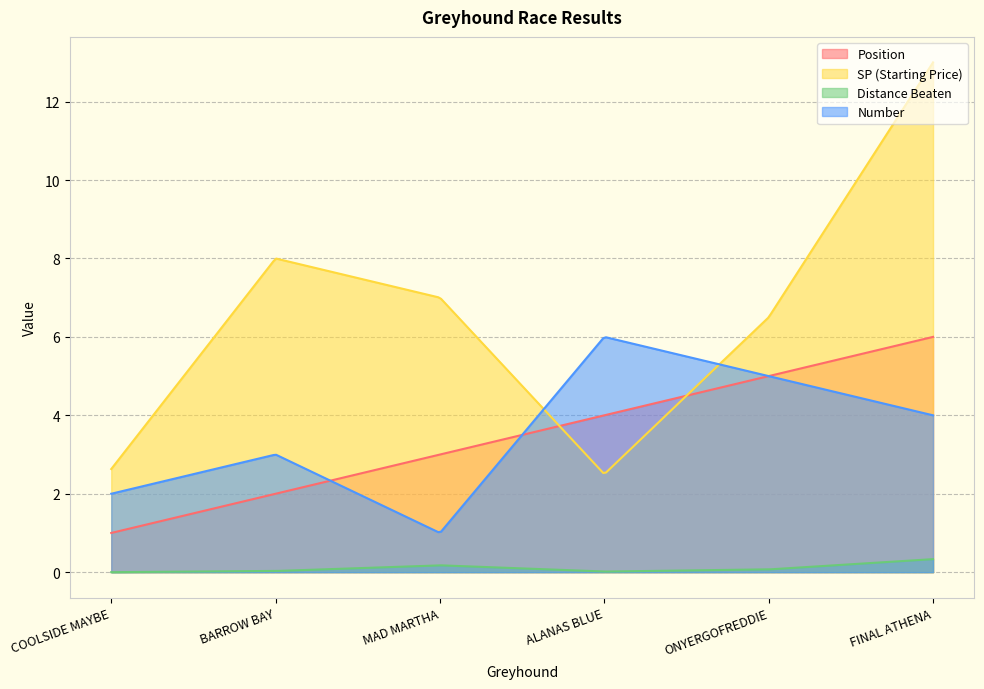

Between MAD MARTHA and ALANAS BLUE, which series saw the biggest shift?

number